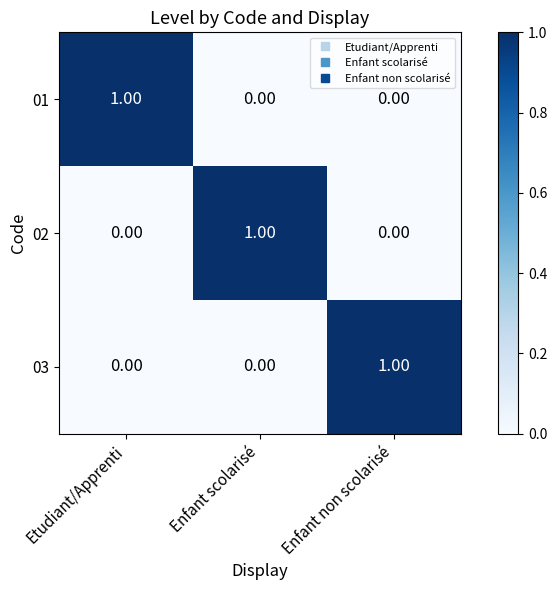

At which label does 03 reach its peak?

Enfant non scolarisé